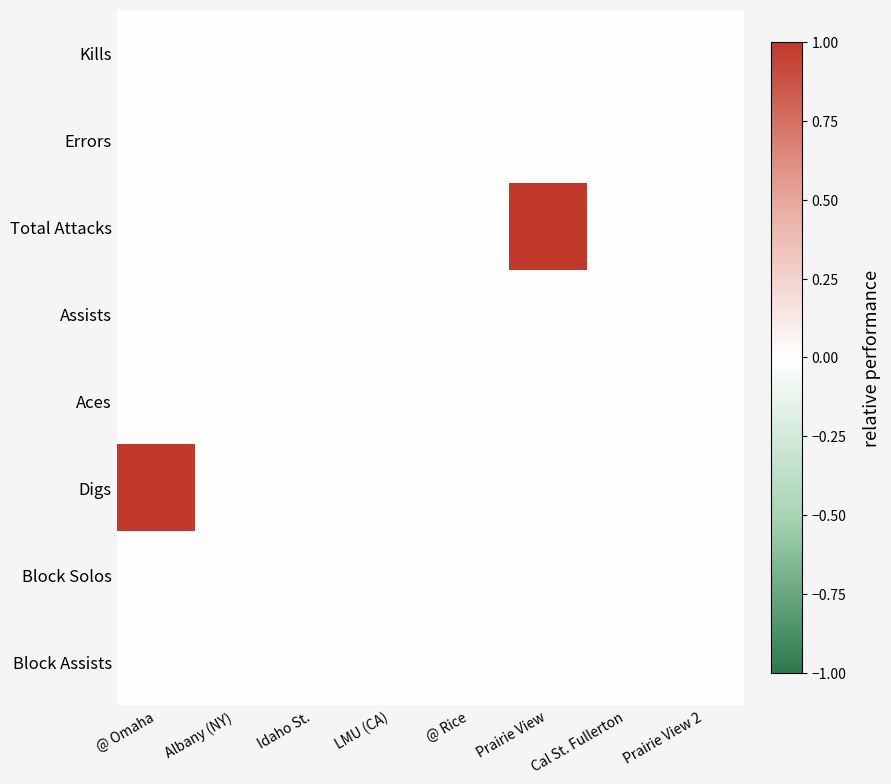

Between Prairie View 2 and Idaho St., which is larger?

Prairie View 2